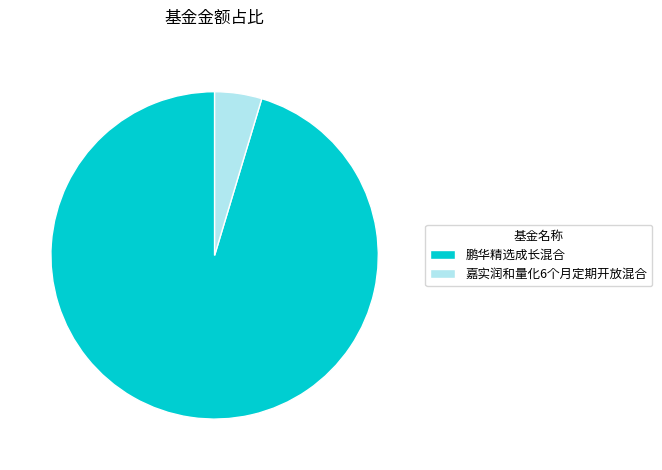

True or false: 嘉实润和量化6个月定期开放混合 accounts for 5% of the total.

True